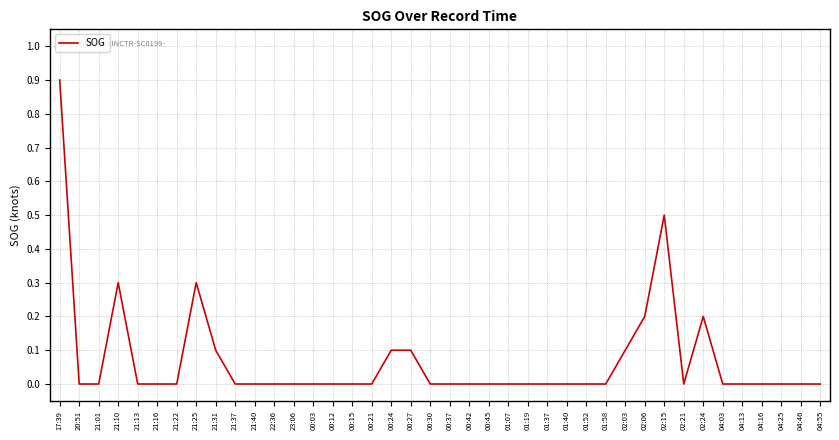

What position from the left is 21:37?

10